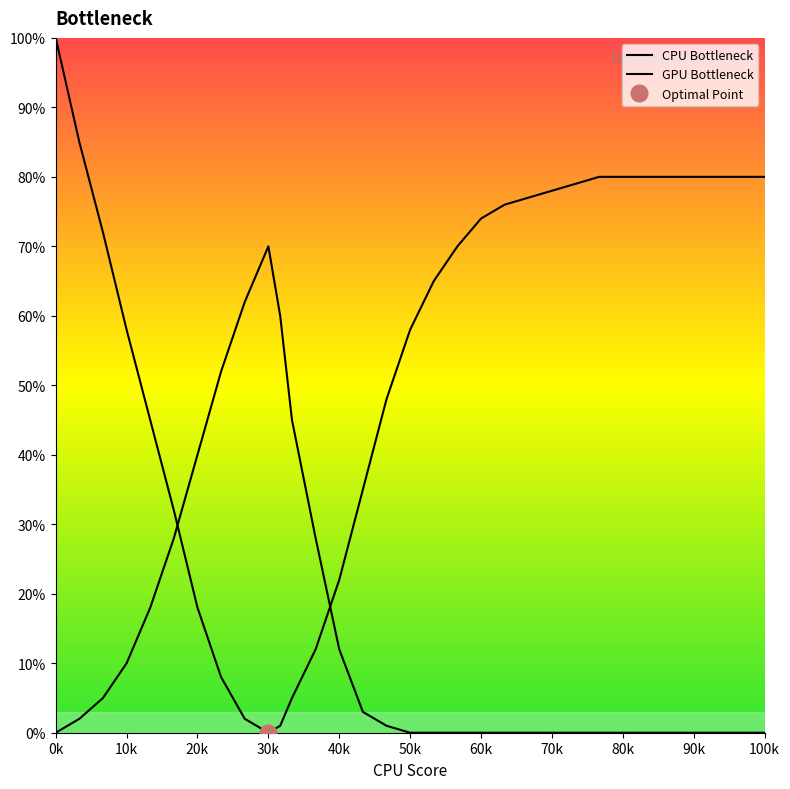

How many values in the CPU Bottleneck series are below 70?

15